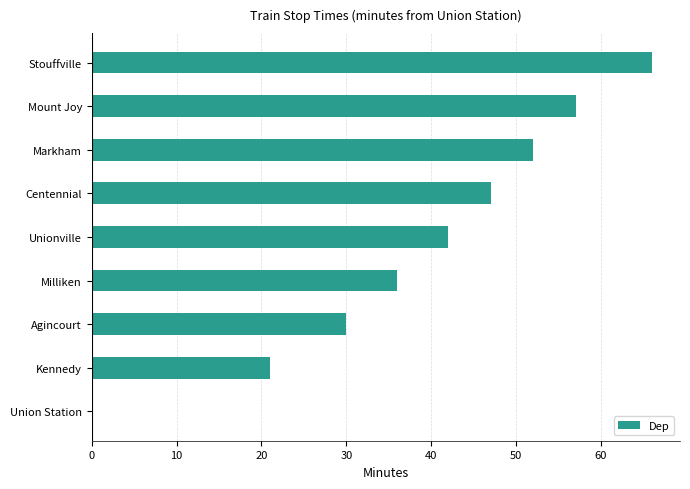

How many positive values are there?

8